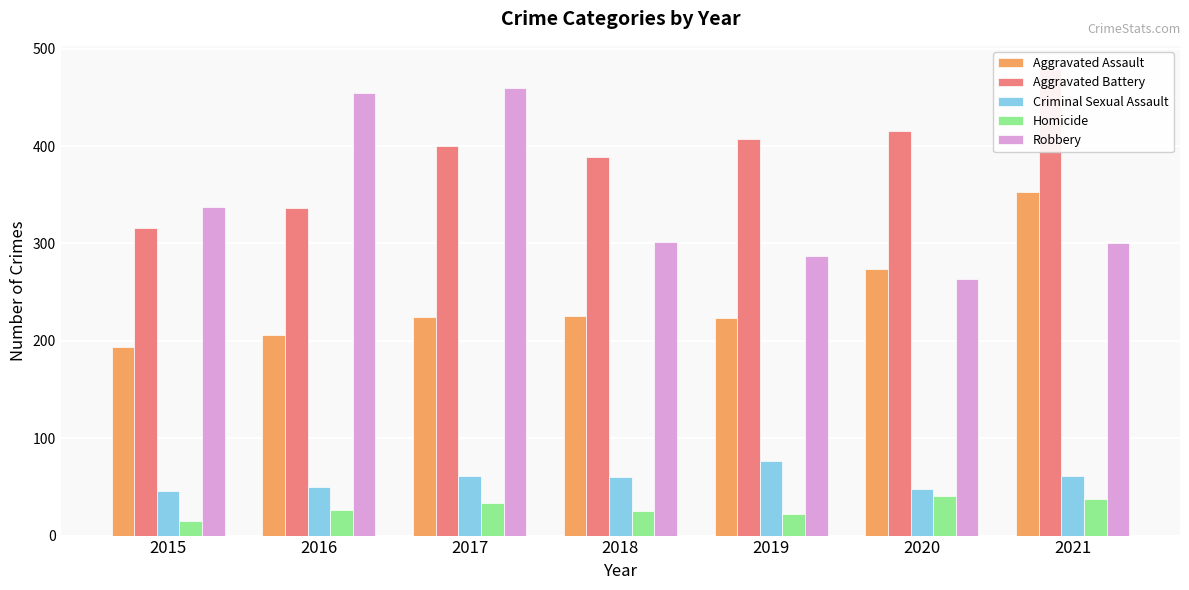

Is it true that Homicide equals 22 at 2021?

False